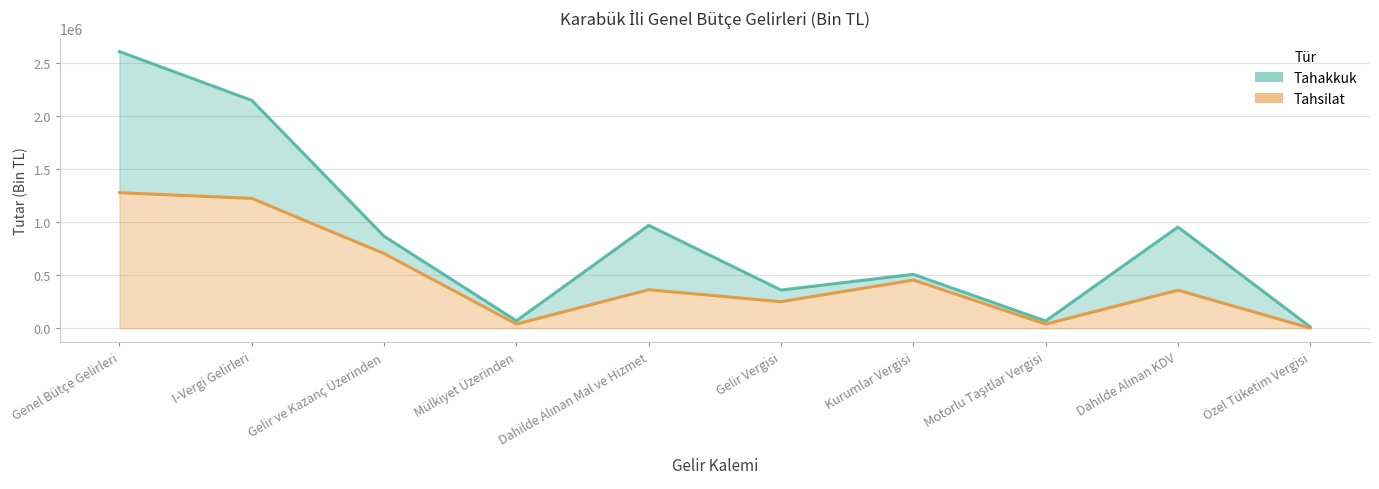

True or false: Tahsilat and Tahakkuk intersect in this chart.

False